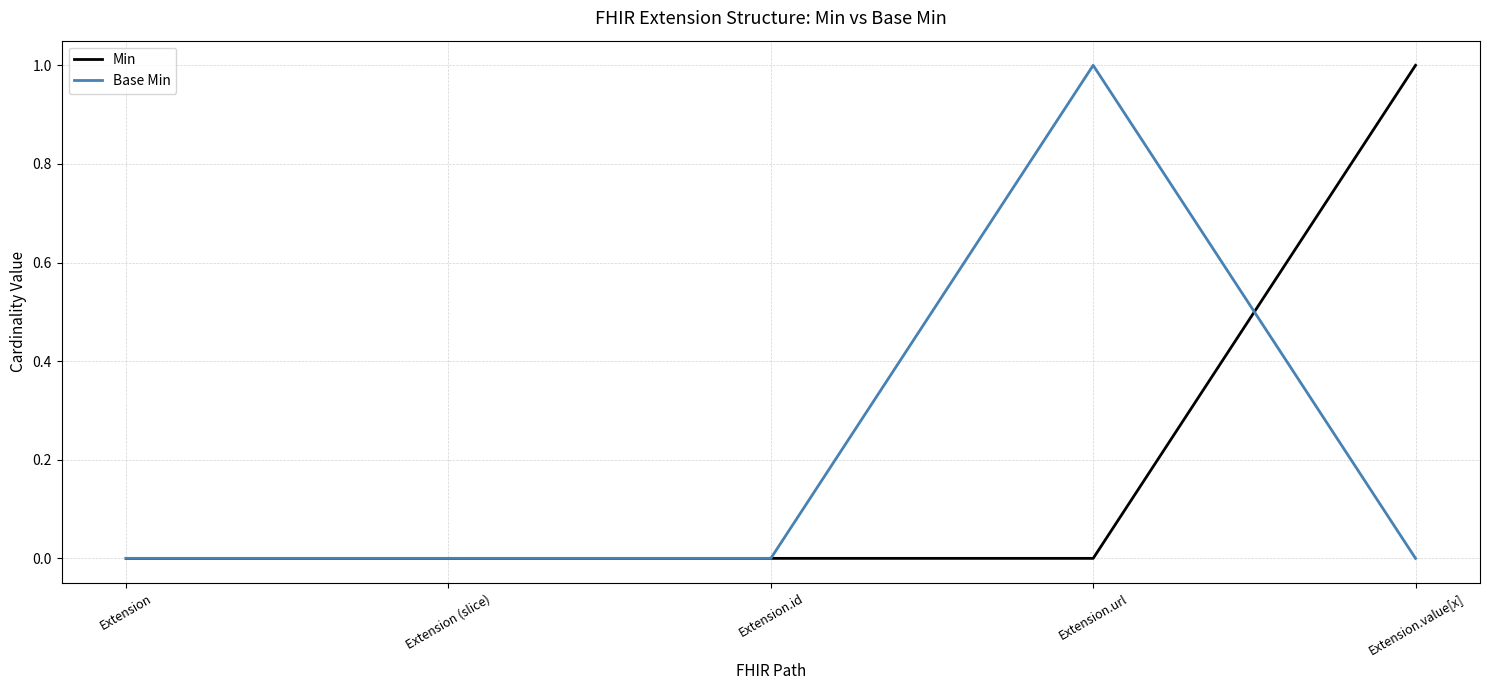

What is the difference between the maximum and second lowest values in the Base Min series?

1